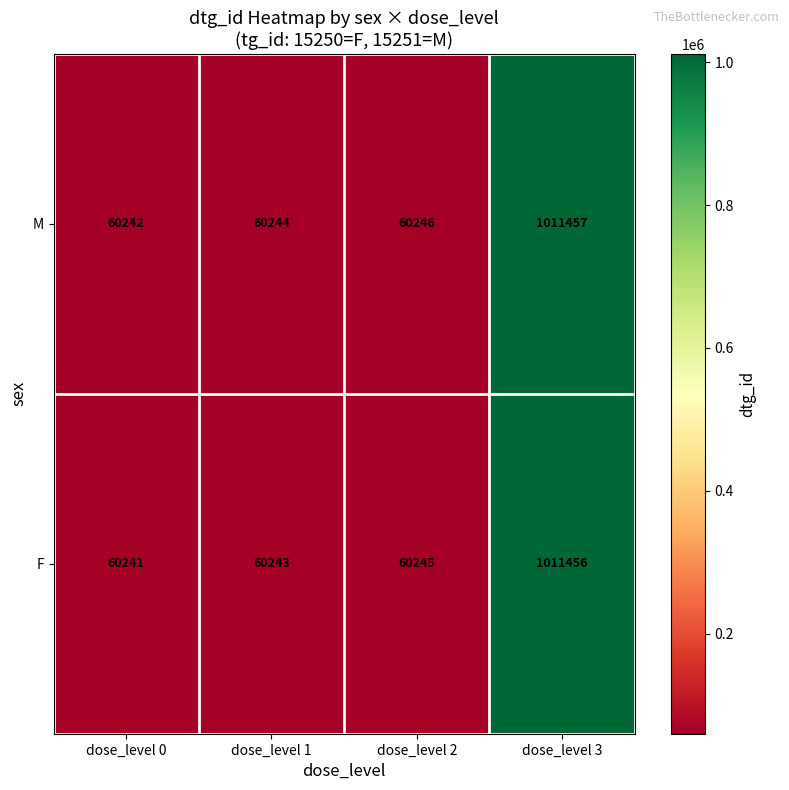

The M series shows 60244 at dose_level 1. True or false?

True